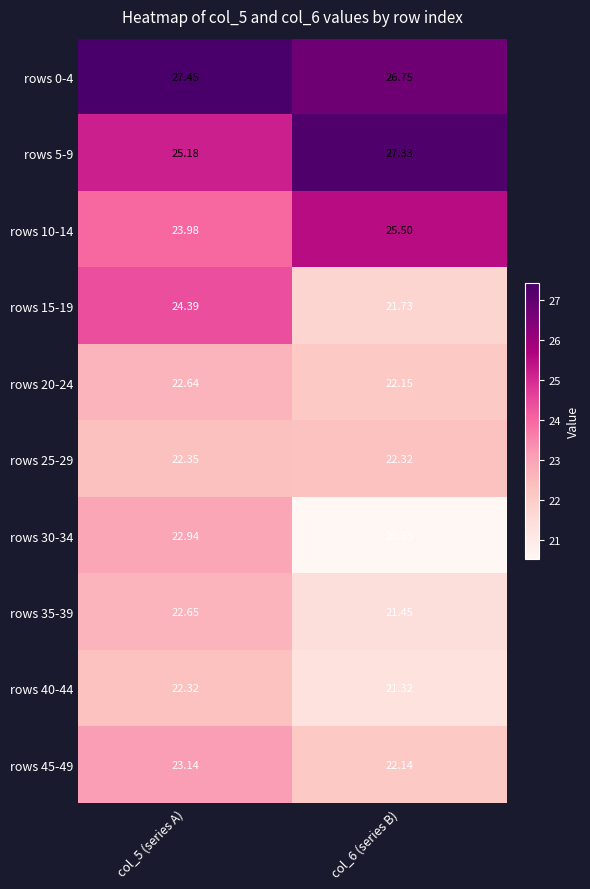

Is the value of rows 5-9 at col_5 (series A) greater than the value of rows 40-44 at col_5 (series A)?

Yes